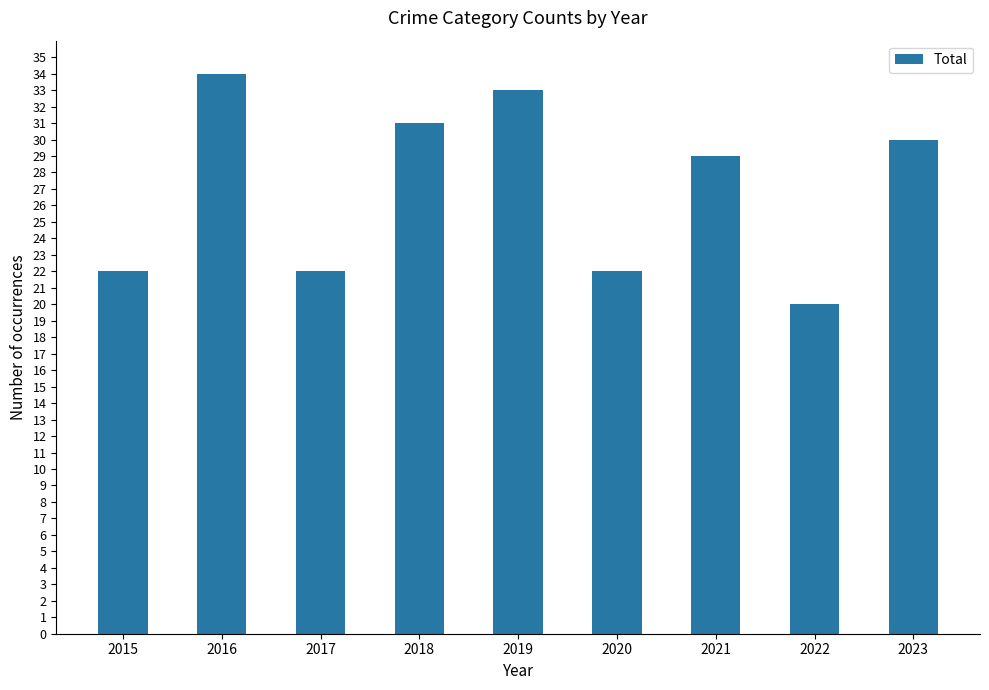

What is the value of the 8th bar from the left?

20